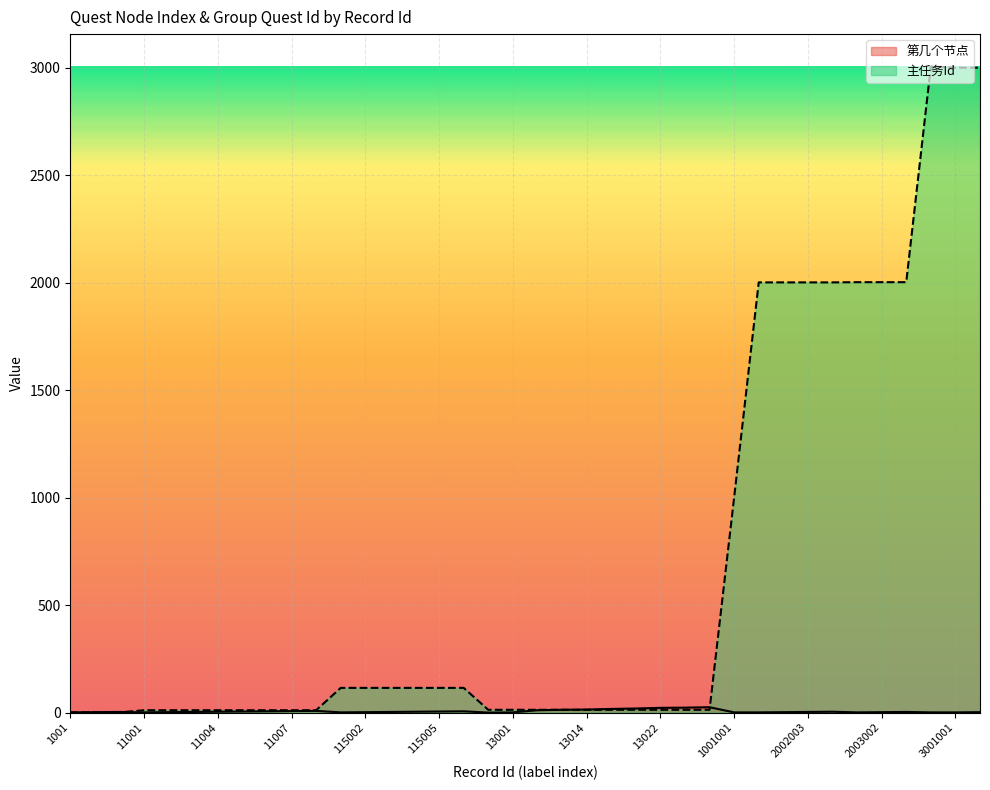

List the series in order of their peak value, highest first.

主任务Id, 第几个节点